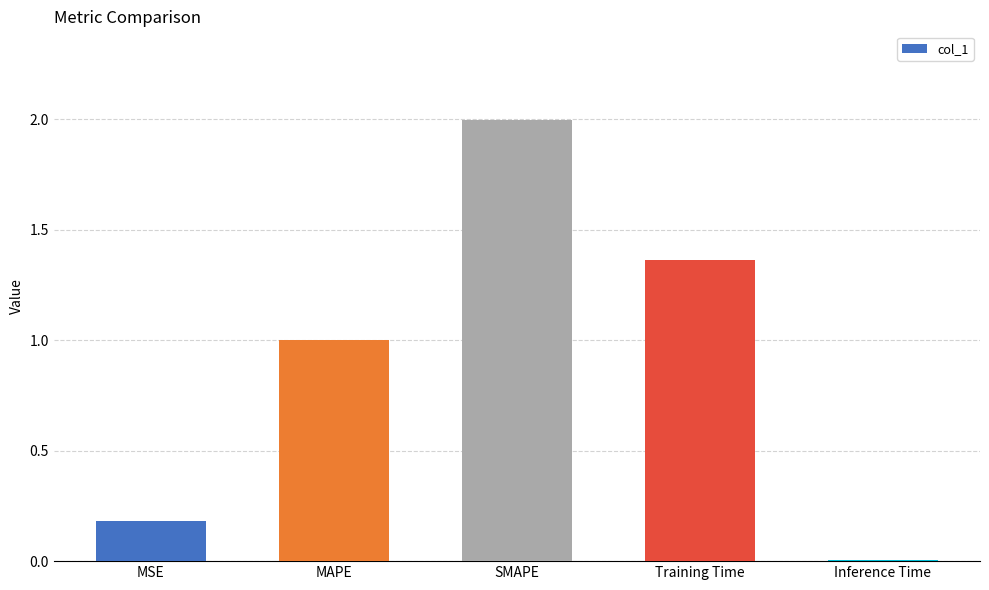

How many data points does each series have?

5